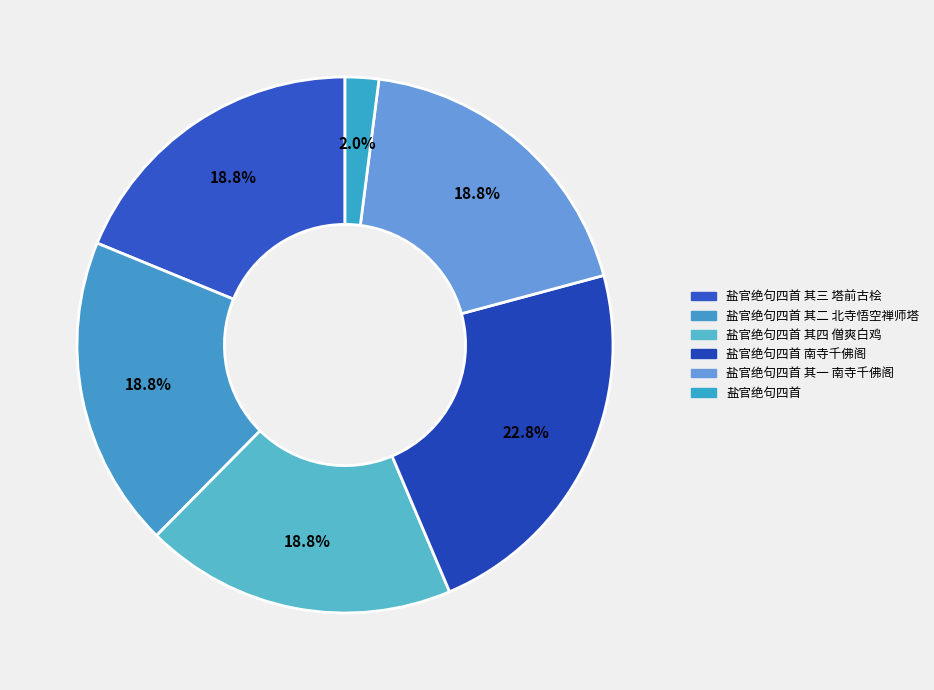

How many slices are in this pie chart?

6